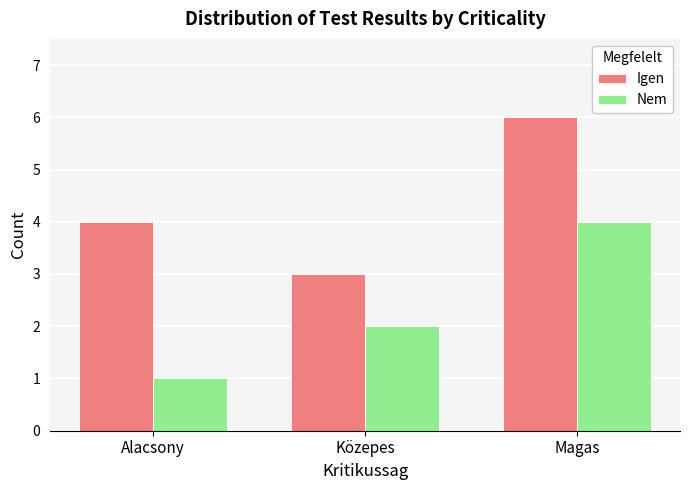

What is the highest value of the Nem series?

4